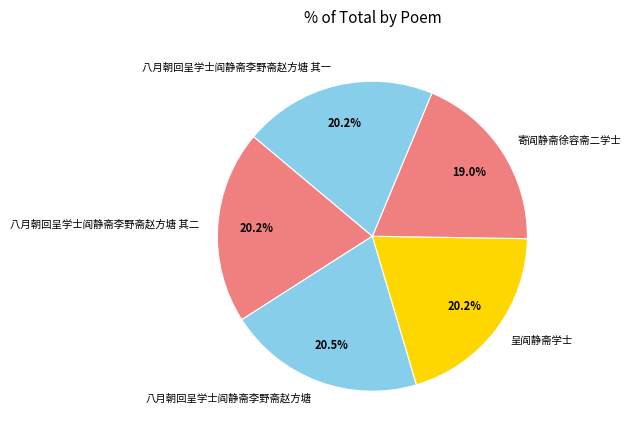

Count the number of slices in the pie.

5